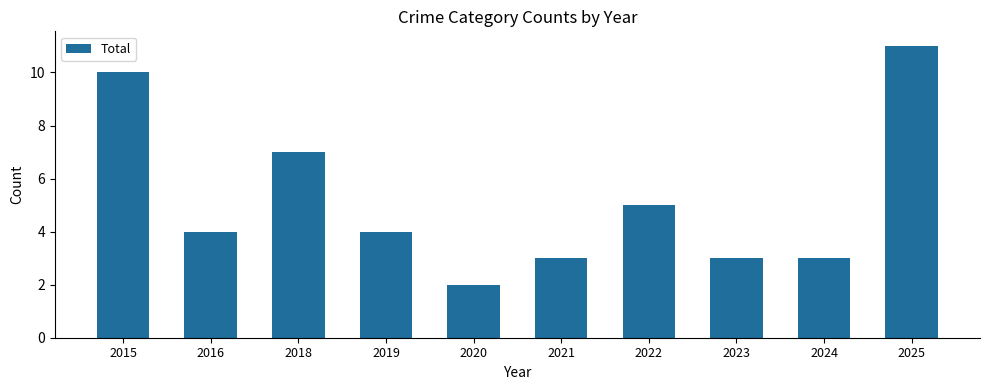

What is the smallest value displayed?

2